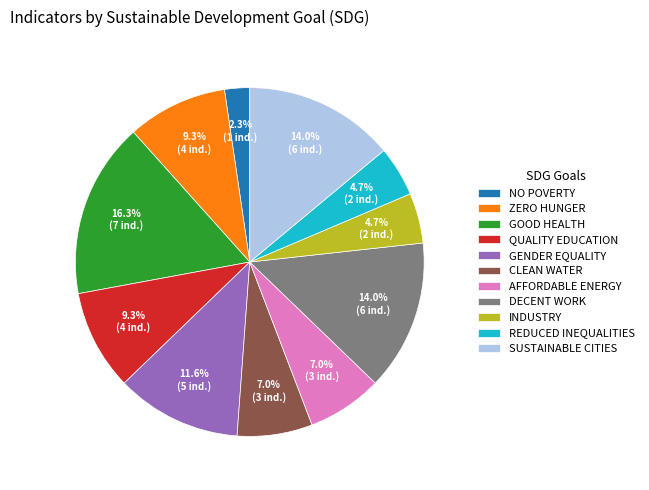

Is the sum of NO POVERTY and INDUSTRY greater than half?

No